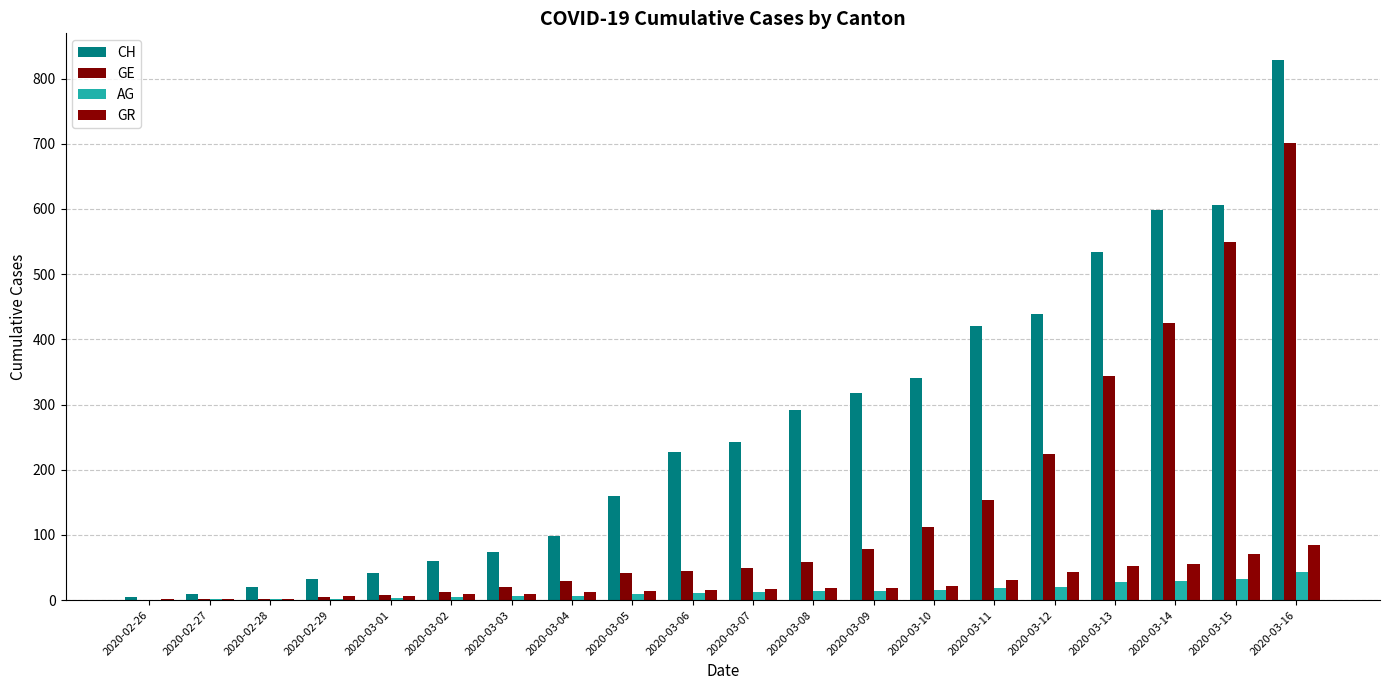

What is the label of the 5th bar from the right?

2020-03-12